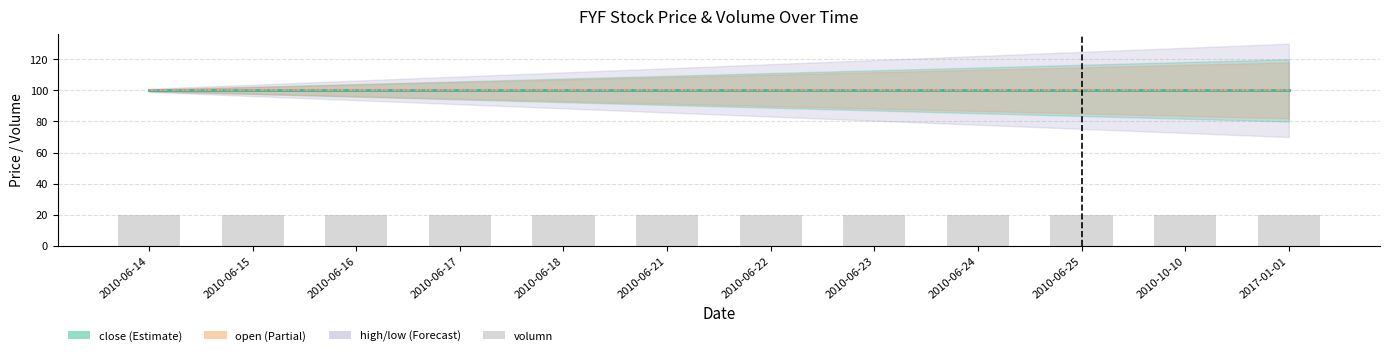

Is it true that high equals 100 at 2010-10-10?

True